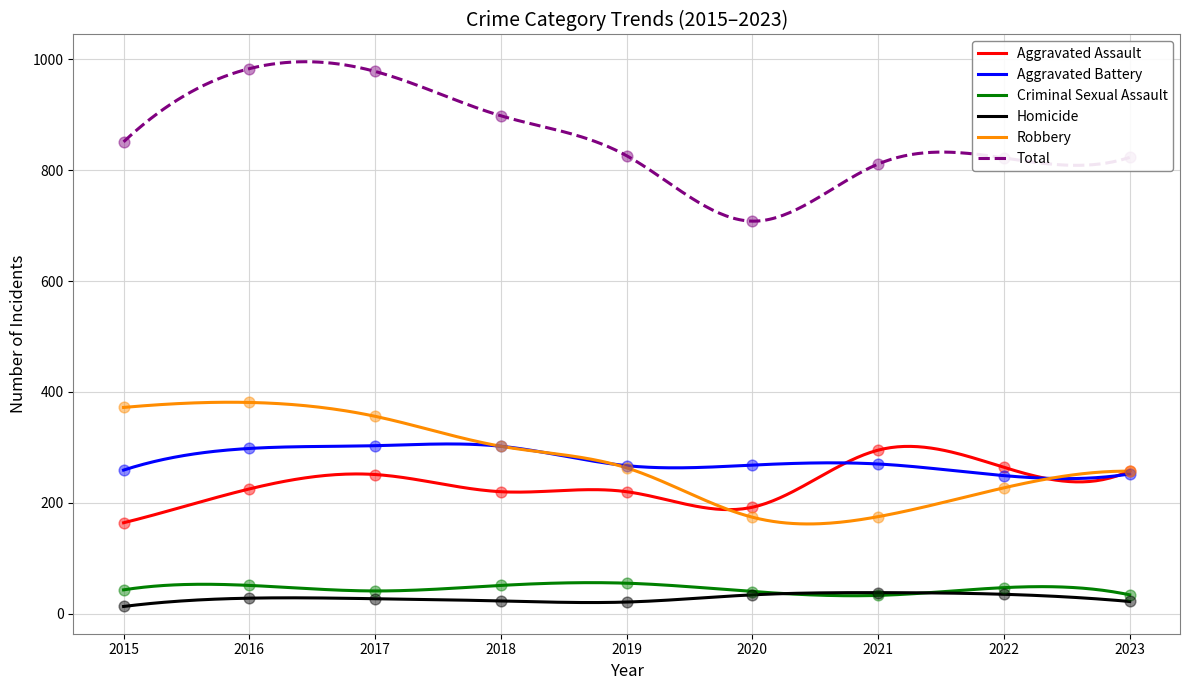

What is the total value across all series at 2021?

1622